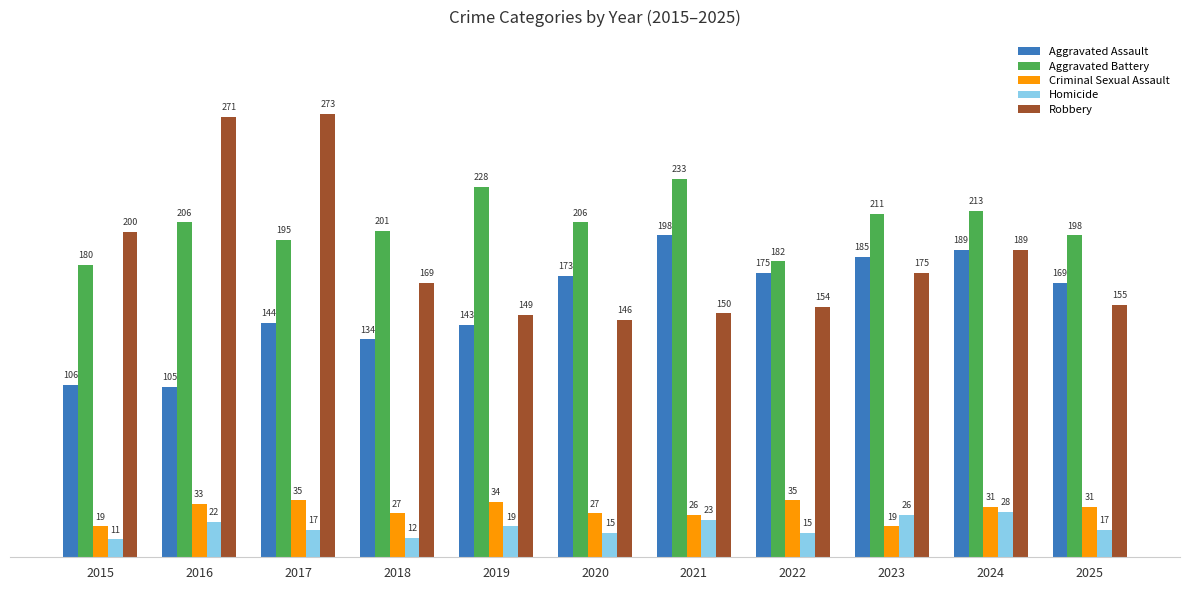

List the series in order of their peak value, lowest first.

Homicide, Criminal Sexual Assault, Aggravated Assault, Aggravated Battery, Robbery